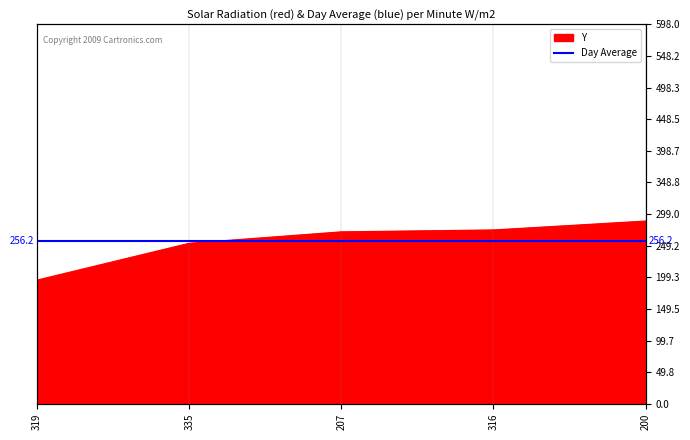

What is the difference between the values at 316 and 207?

3